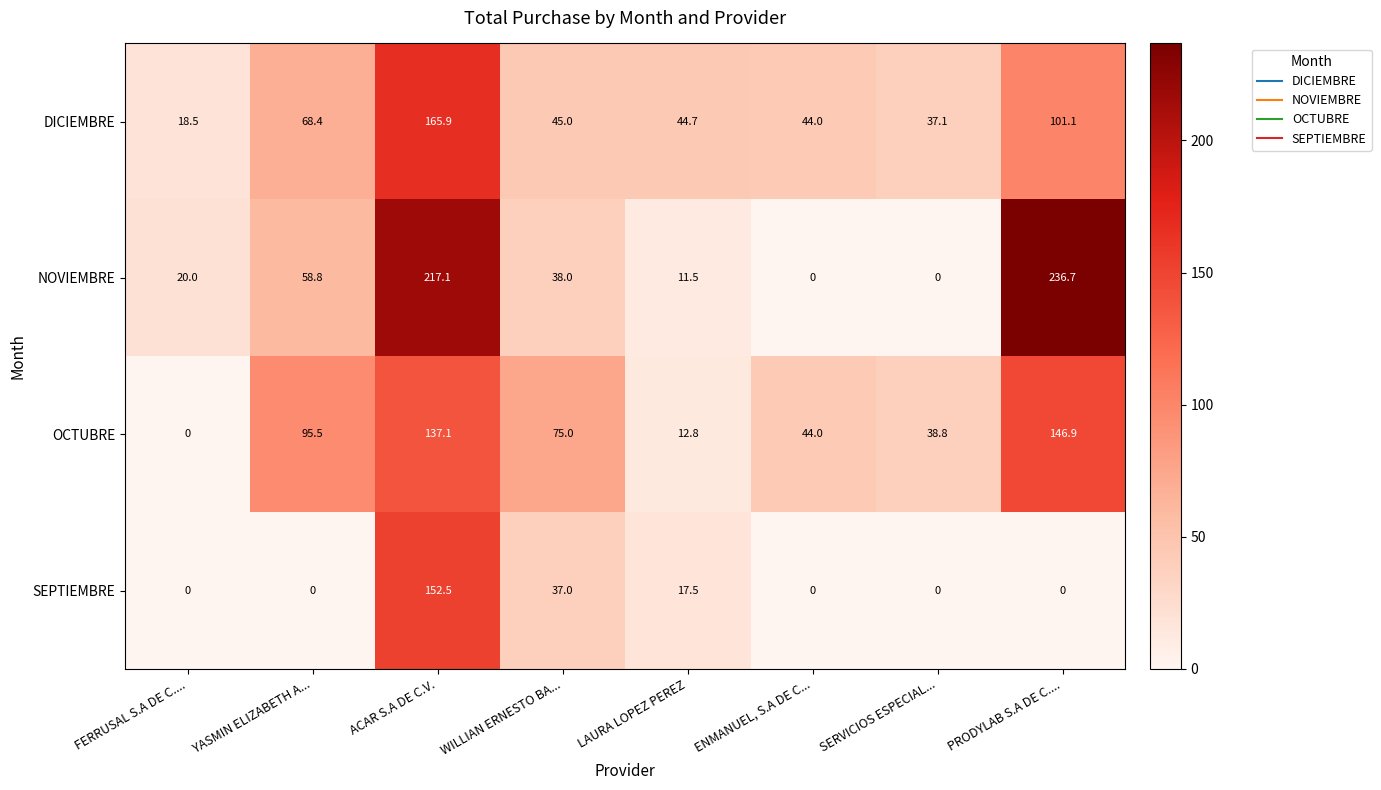

What is the total value across all series at ENMANUEL, S.A DE C...?

88.0